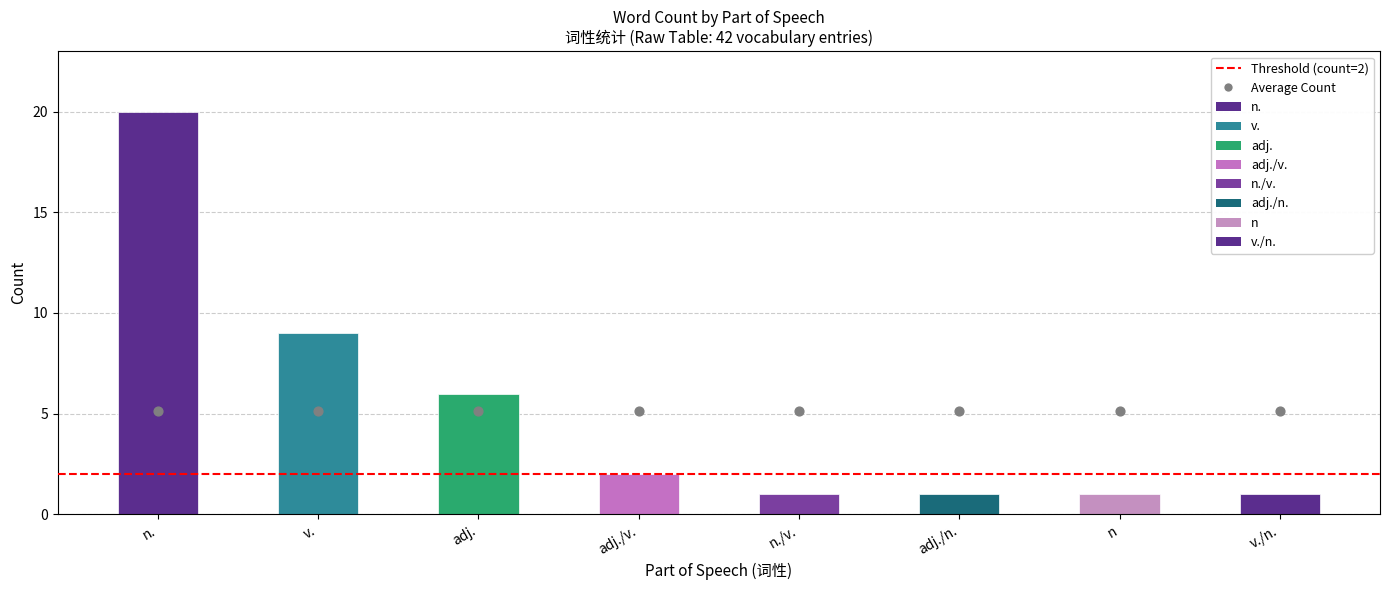

Which series contains the lowest Y value?

n./v.